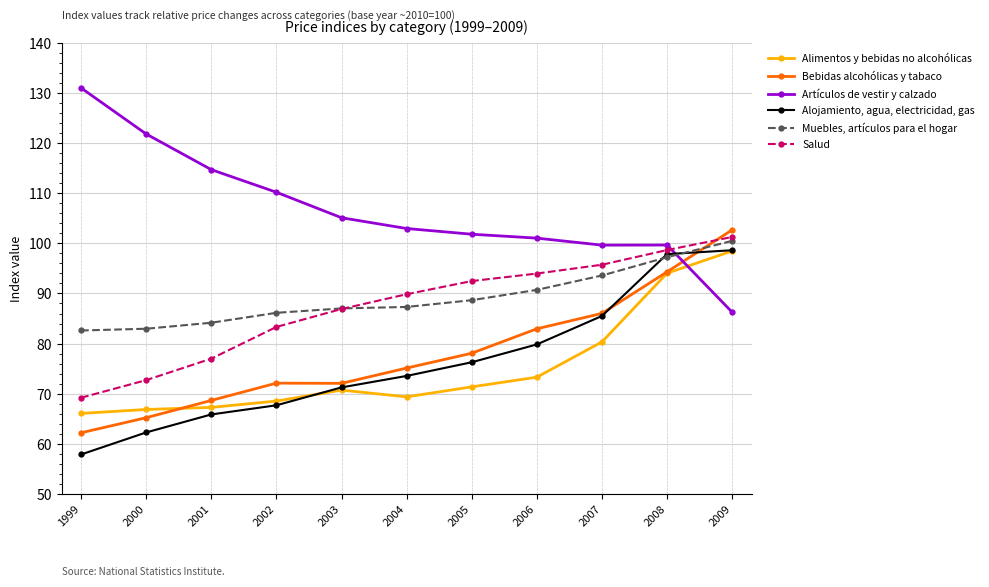

The Muebles, artículos para el hogar series shows 154.3 at 2005. True or false?

False